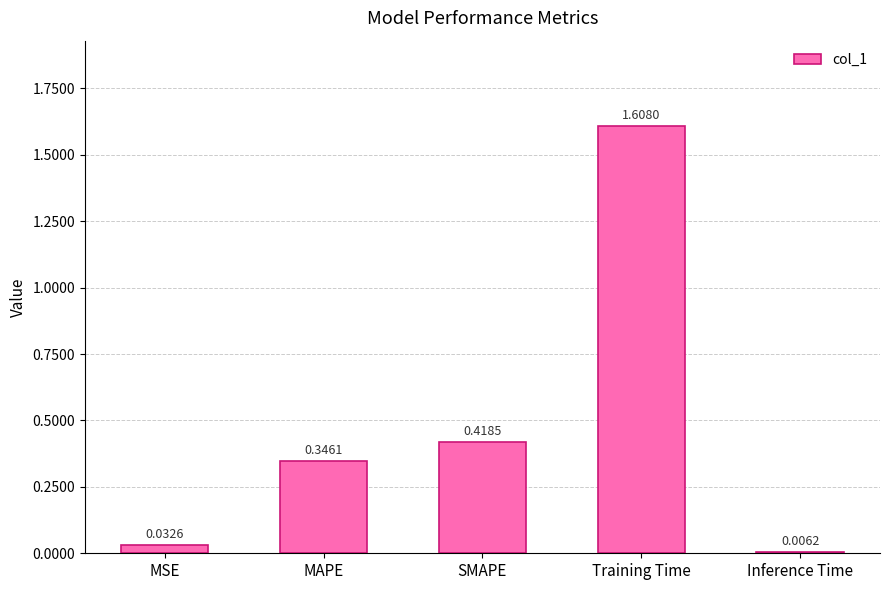

At which category does the chart reach its peak across all series?

Training Time